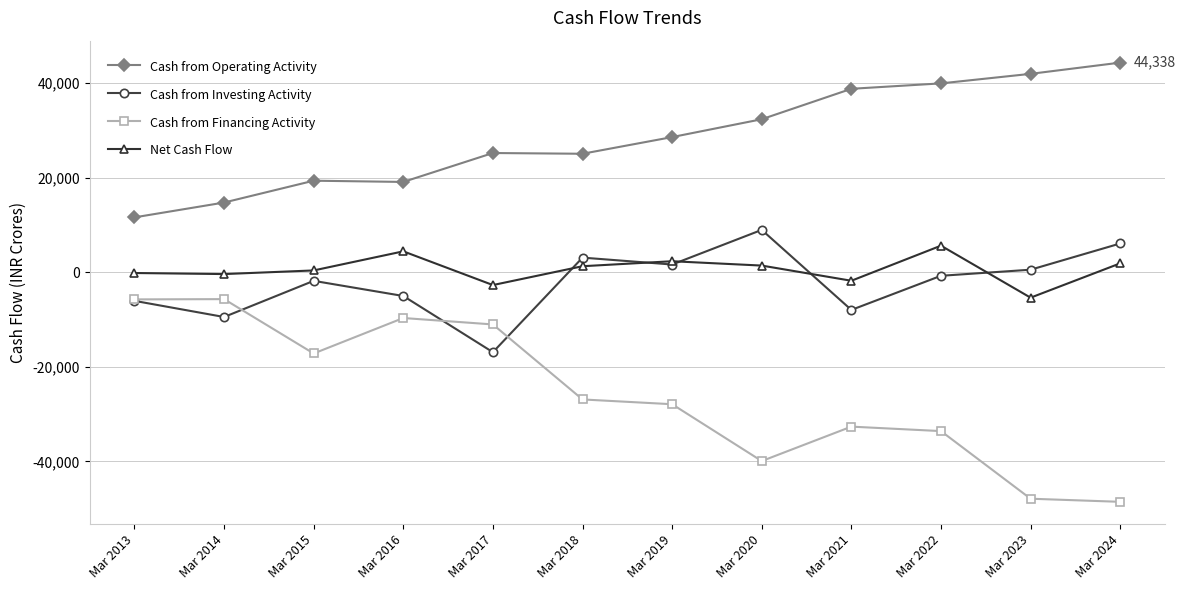

What is the minimum value for Cash from Investing Activity?

-16895